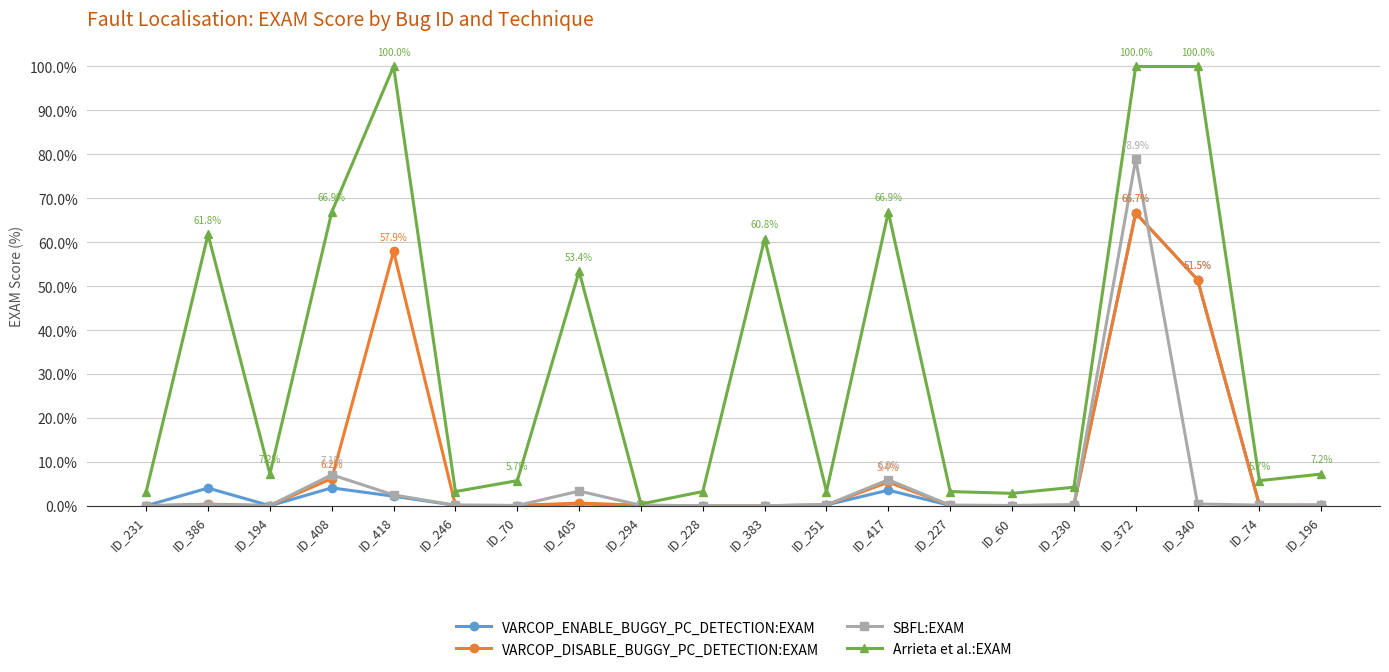

What is the approximate value of SBFL:EXAM at ID_372?

78.9